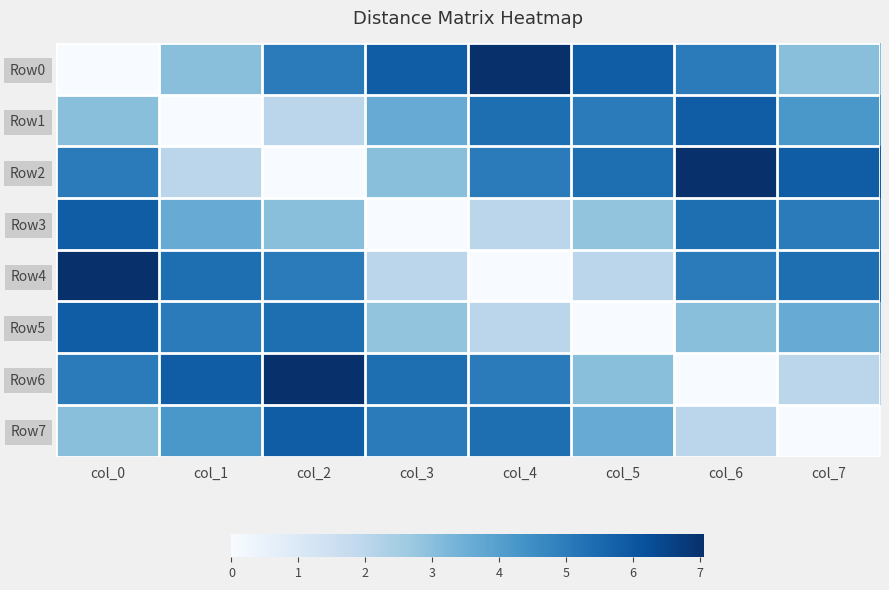

Which series has the largest range (max minus min)?

Row0